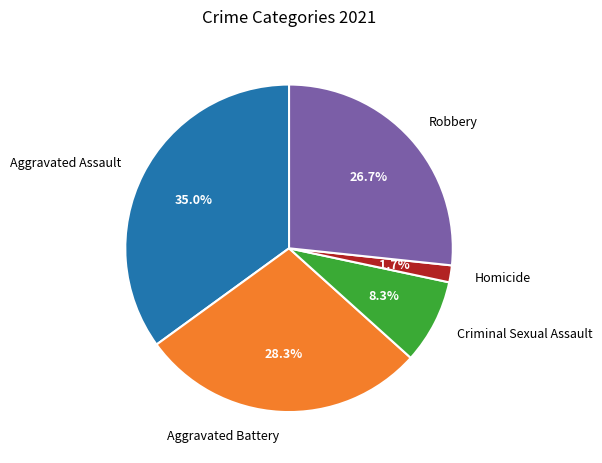

Combined, what portion of the pie is Robbery and Aggravated Assault?

61.7%